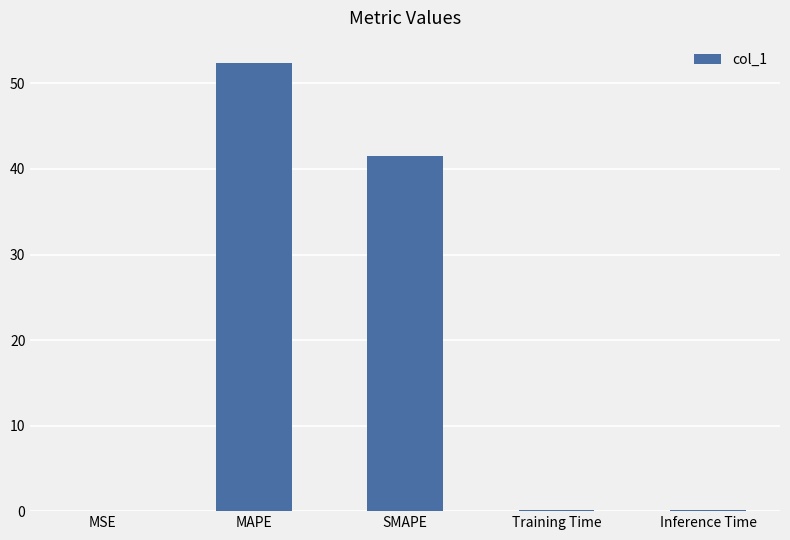

The chart shows a value of 0.1 at Training Time. True or false?

True